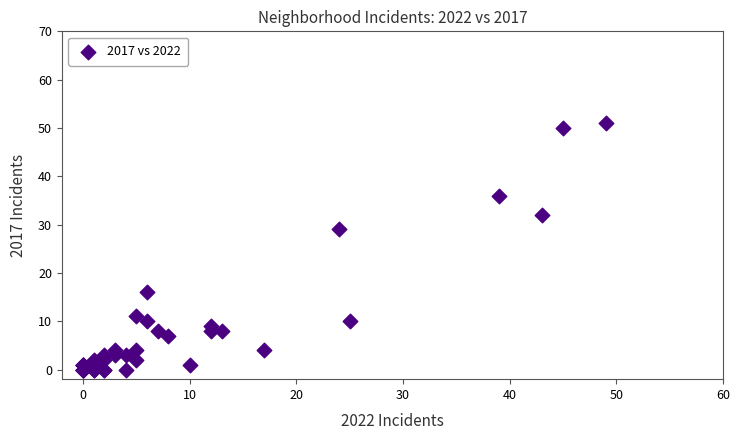

What Y value in the scatter plot is closest to 25?

29